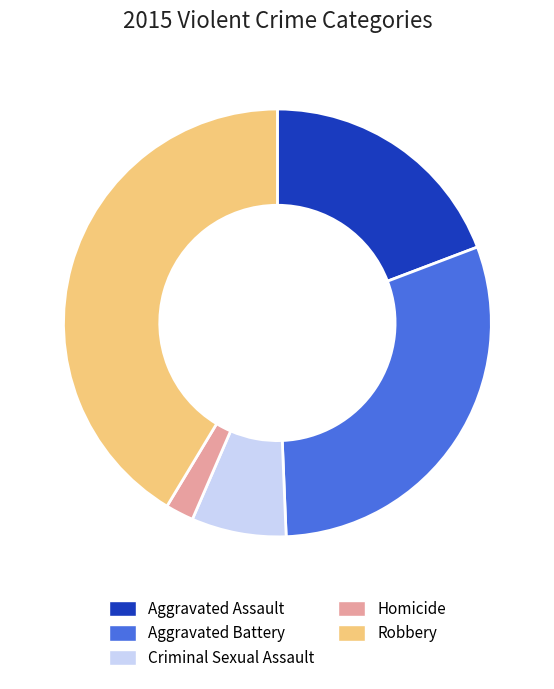

Is there any slice that represents more than half of the pie?

No